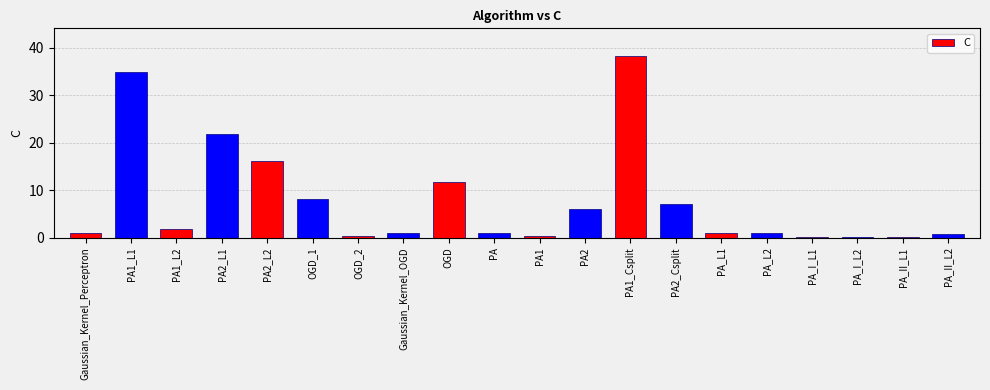

The value at PA_II_L2 is 0.7. True or false?

True